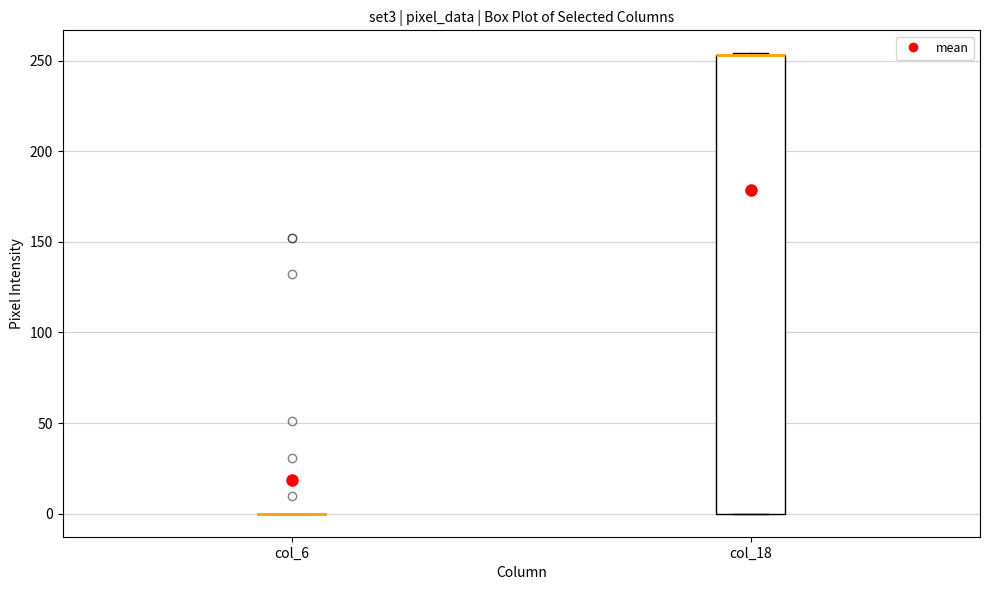

Reading left to right, transcribe this box plot: for each box, give where its median line is, the range the box spans, and where its two whiskers end, as read against the y-axis. The values are not printed on the chart, so give them approximately, as read against the axis.

col_6: box collapsed to a line at 0, whiskers 0 to 0
col_18: median 255 (drawn on the box's upper edge), box 0 to 255, whiskers 0 to 255